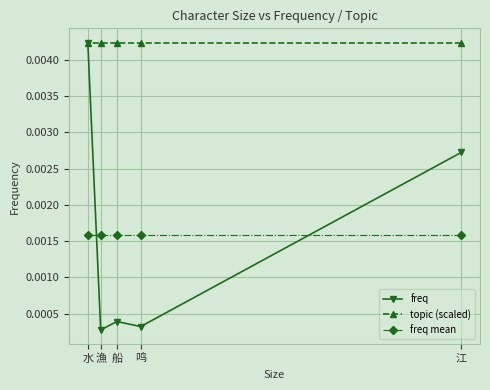

Count the number of categories in the chart.

5